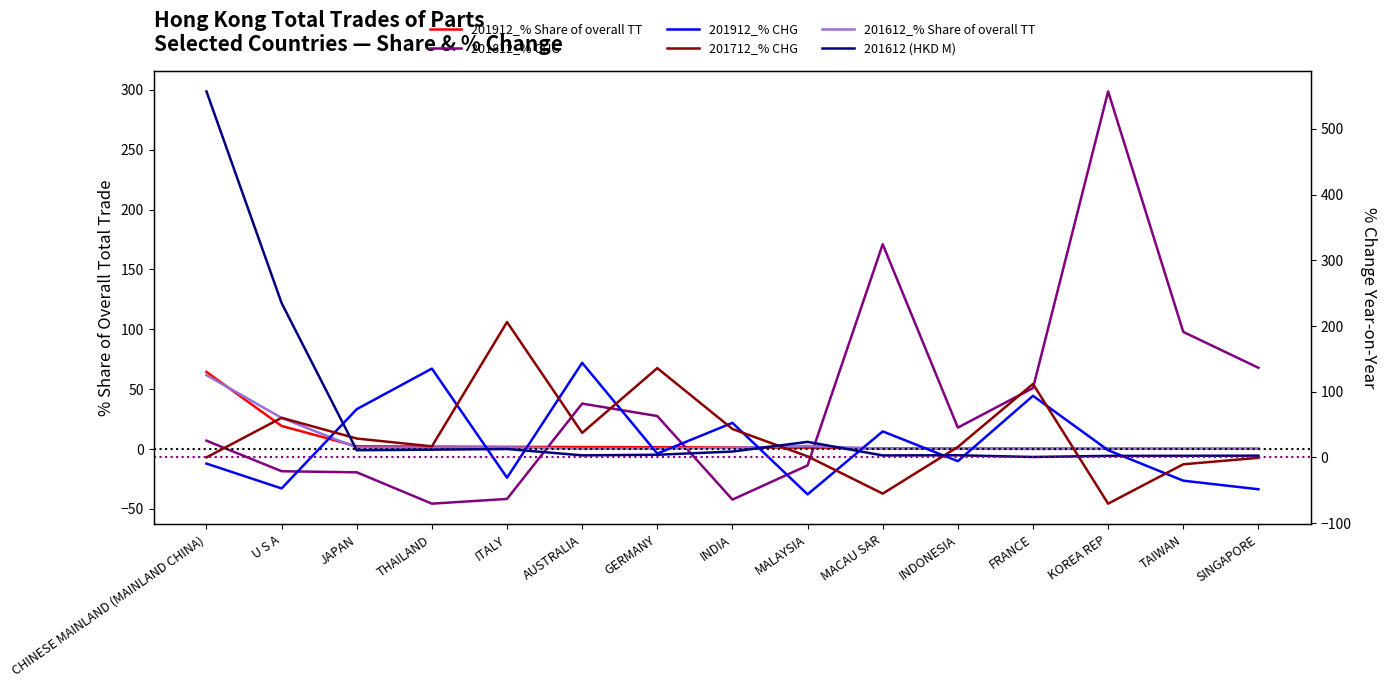

True or false: 201912_% Share of overall TT has a value of 2.7 at AUSTRALIA.

False